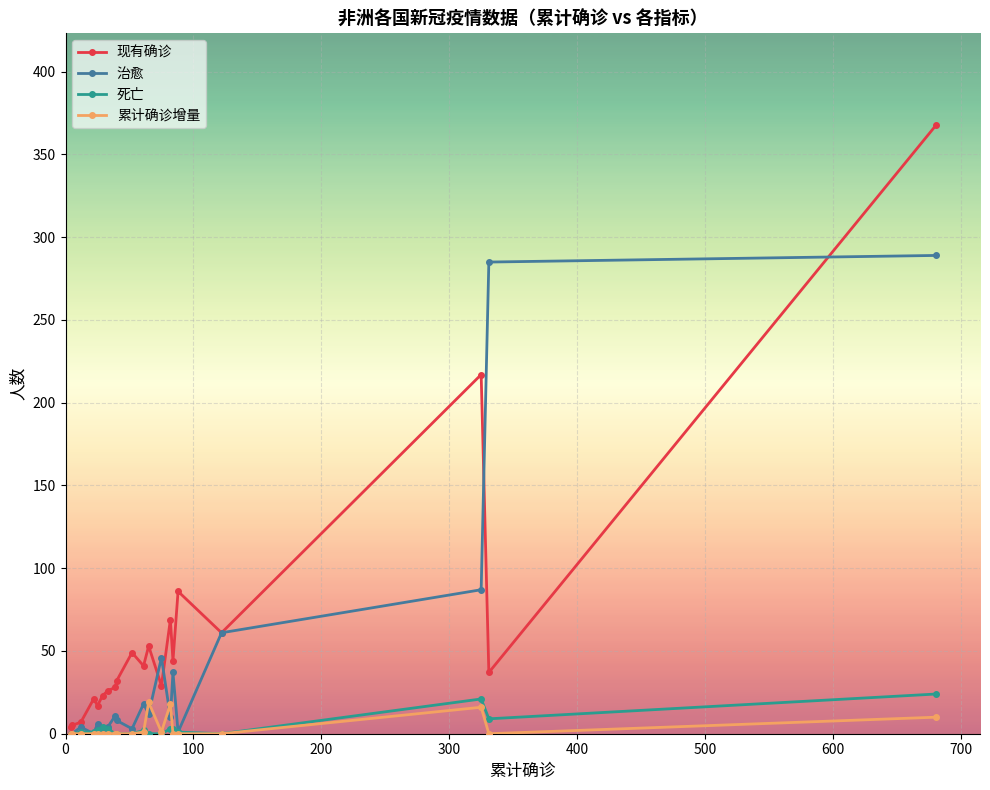

True or false: 现有确诊 has more than 2 interior local peaks.

True